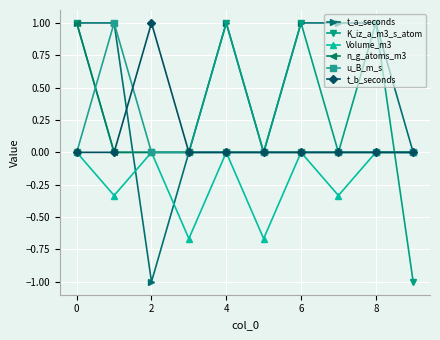

Does the chart display data point markers on the line(s)?

Yes